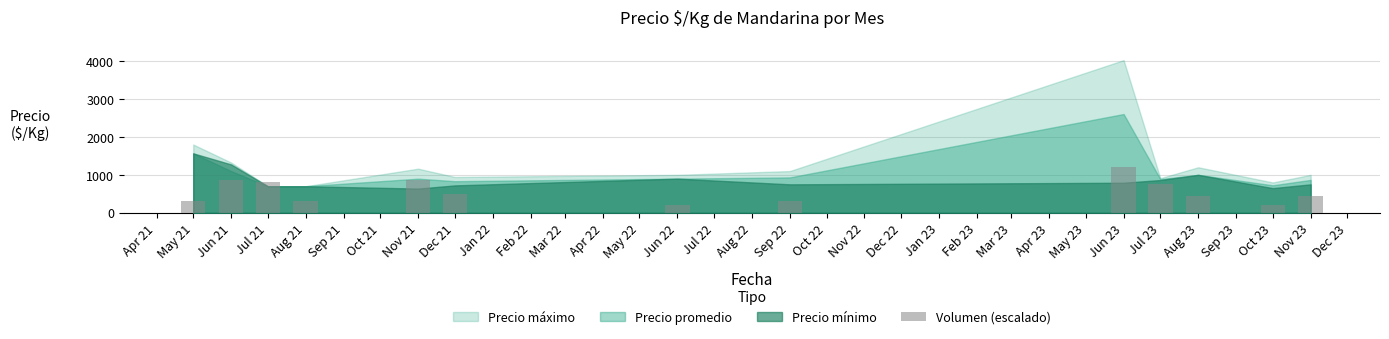

What is the value of the 2nd bar from the left?

855.3